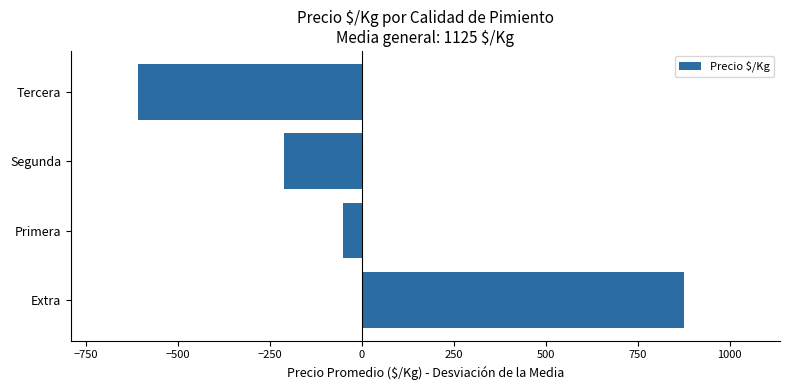

The chart shows a value of -52.8 at Primera. True or false?

True